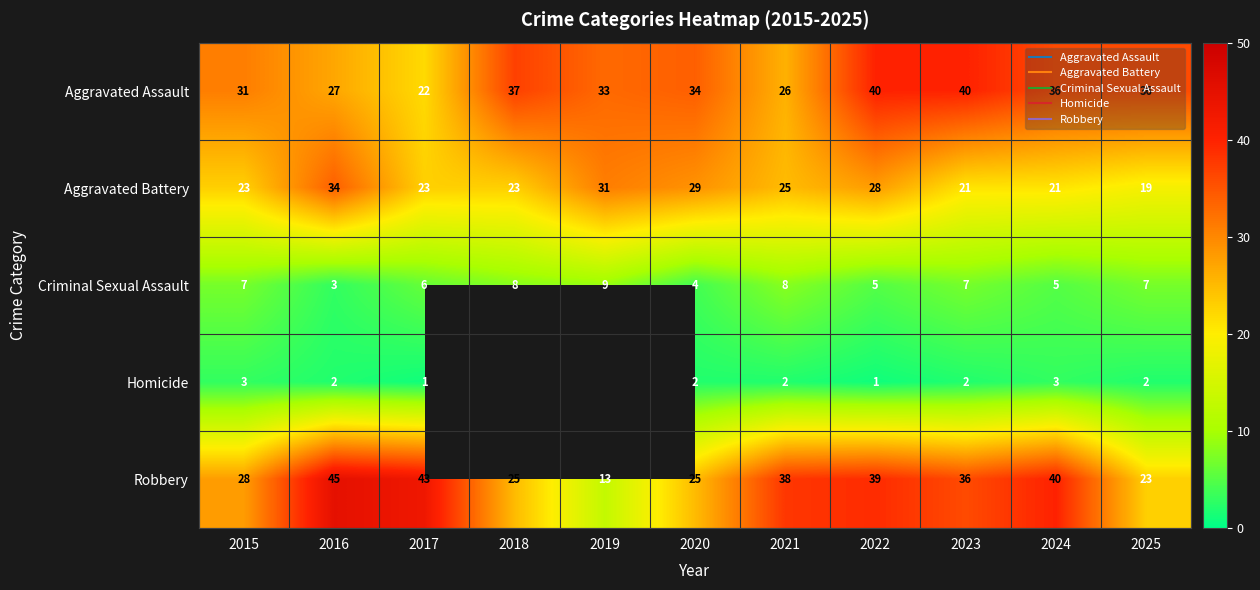

At which label is Aggravated Assault closest to 31?

2015